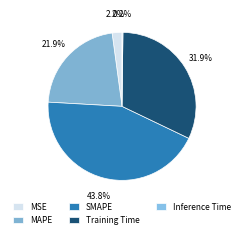

Rank the categories by value from highest to lowest.

SMAPE, Training Time, MAPE, MSE, Inference Time